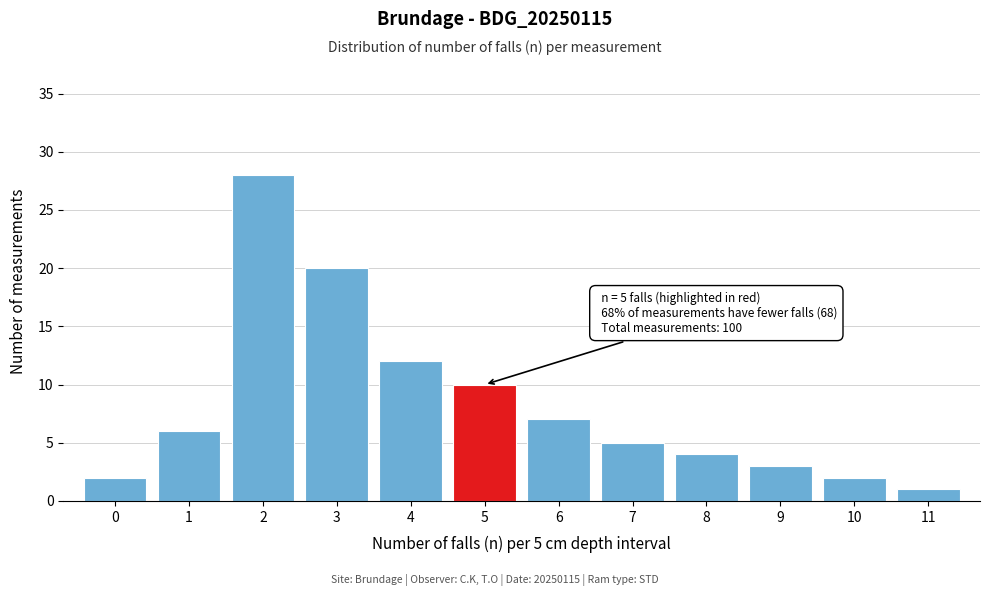

Reading left to right, what are all the values shown in this chart?

0=2	1=6	2=28	3=20	4=12	5=10	6=7	7=5	8=4	9=3	10=2	11=1